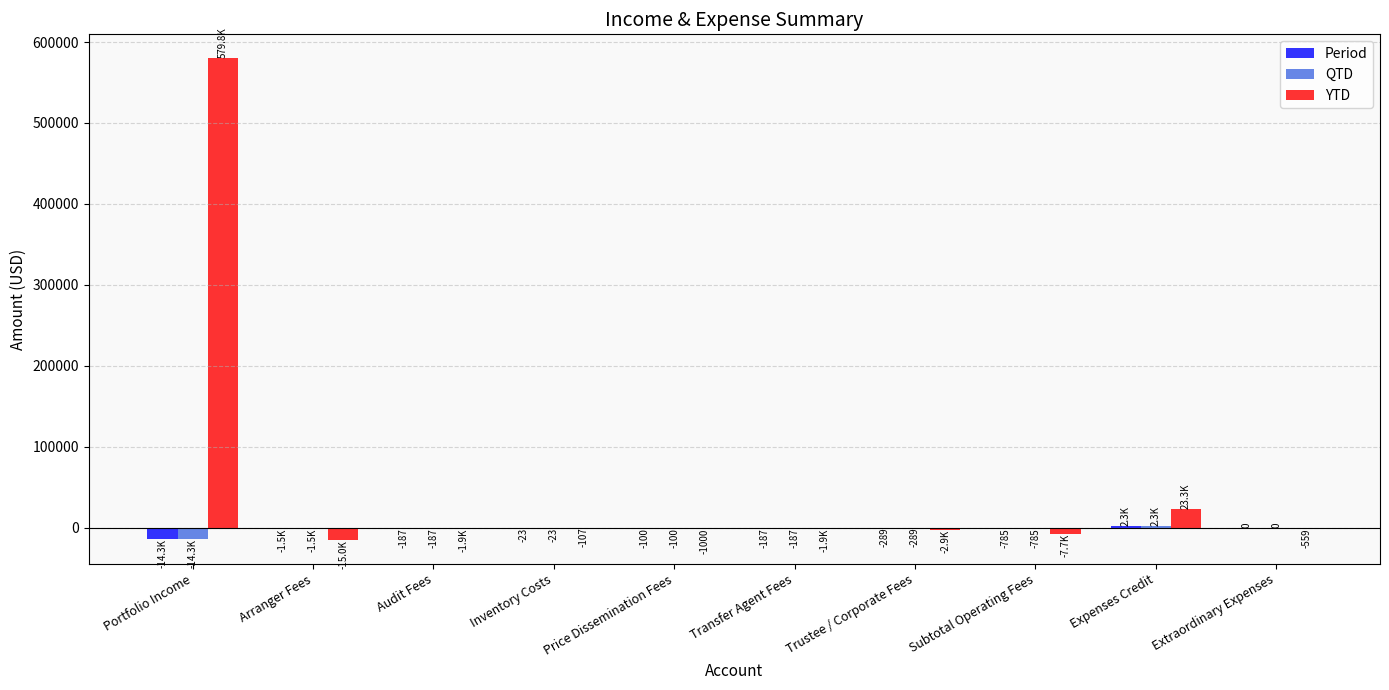

Between Portfolio Income and Price Dissemination Fees, which series saw the biggest shift?

YTD